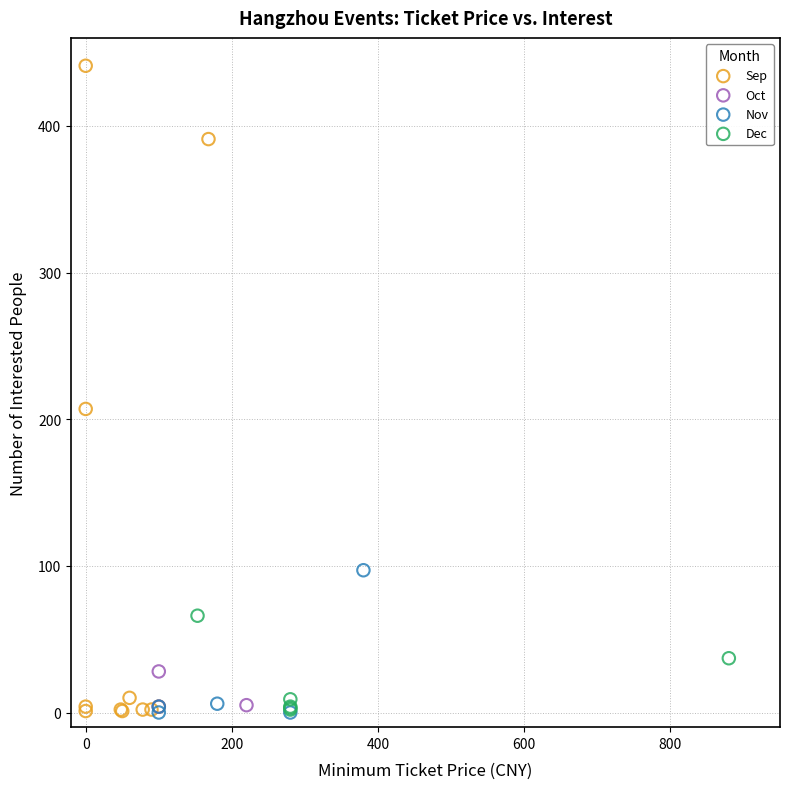

Which series contains the highest Y value?

Sep